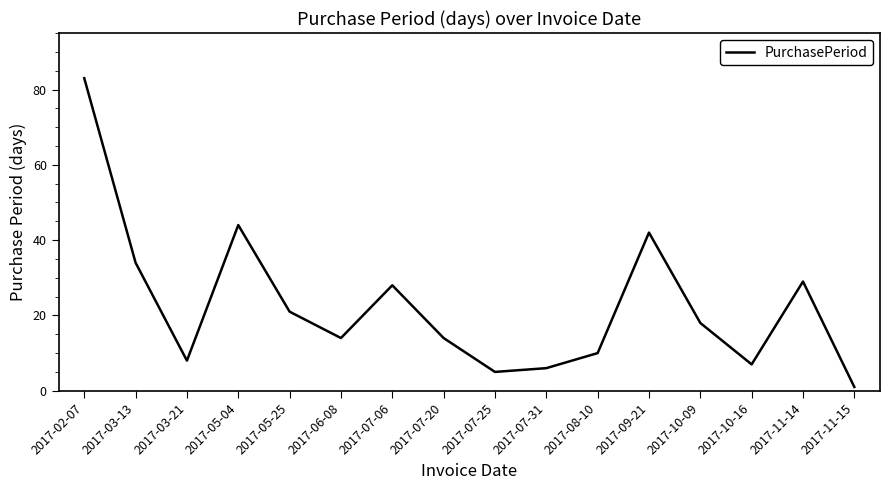

What is the sum of all values?

364